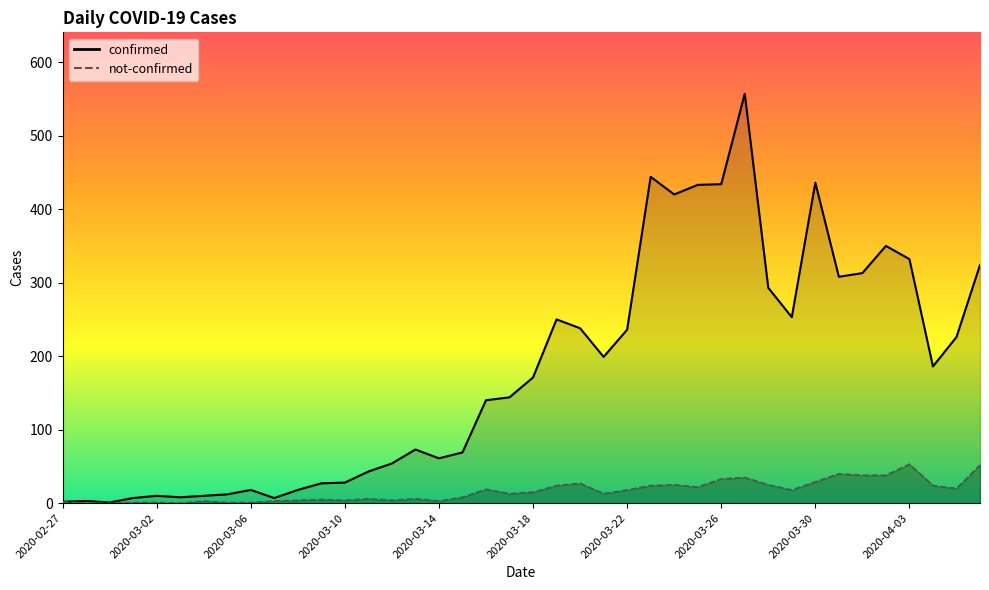

In not-confirmed, how many points are higher than both neighbors (excluding endpoints)?

10